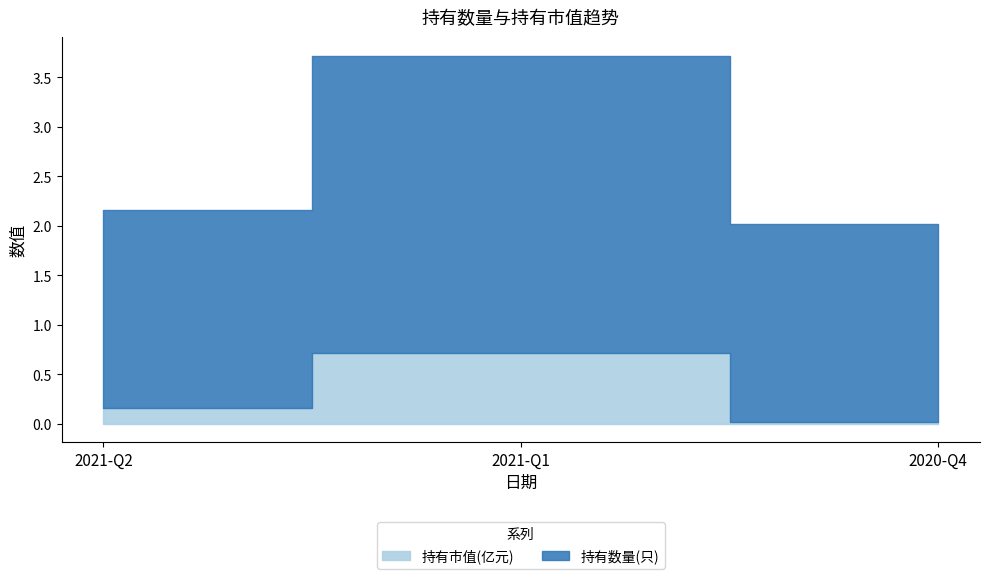

Between 2020-Q4 and 2021-Q2, which is larger?

2021-Q2